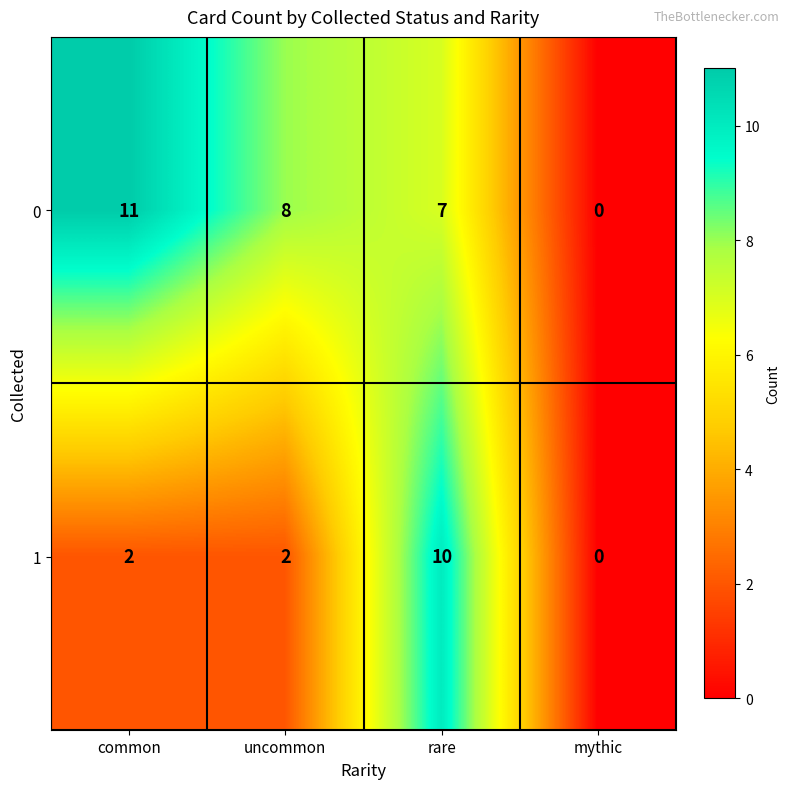

At which label does 0 first exceed 8?

common